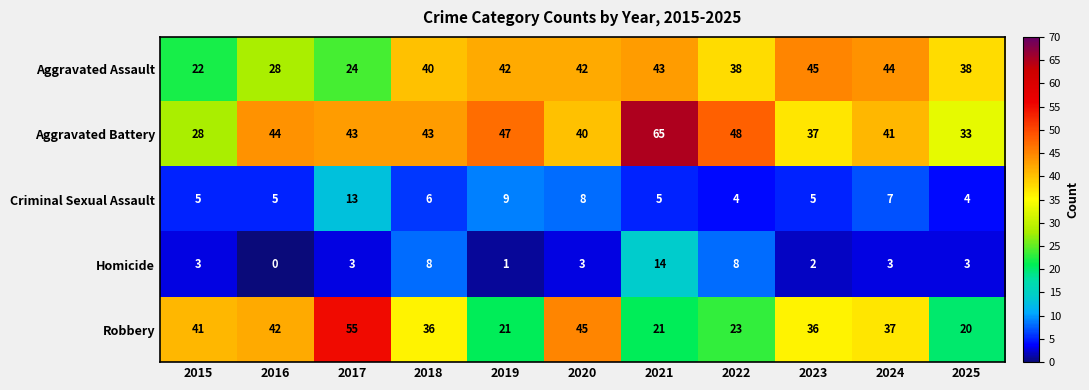

List the series in order of their peak value, lowest first.

Criminal Sexual Assault, Homicide, Aggravated Assault, Robbery, Aggravated Battery